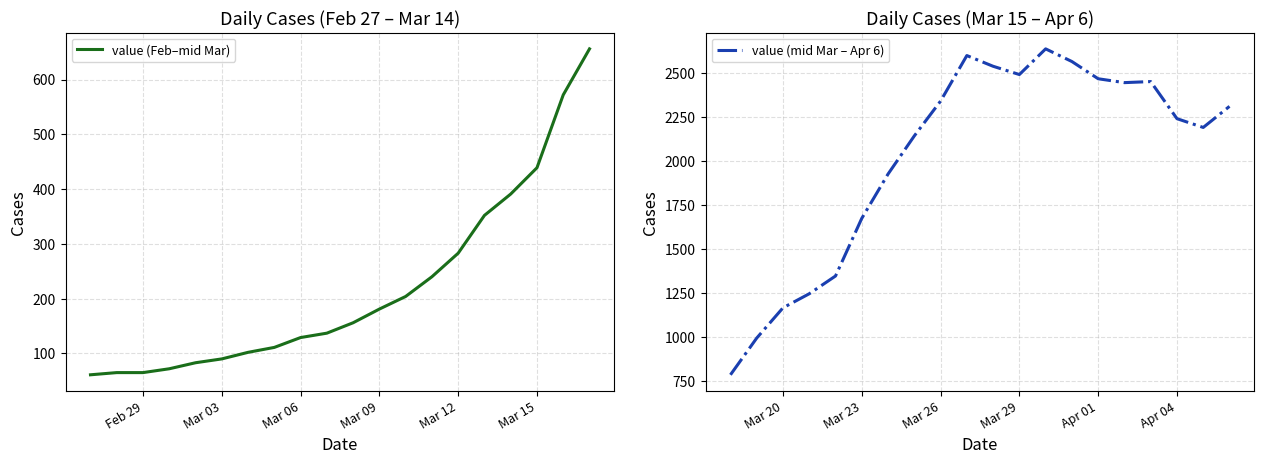

How many values in the value (Feb–mid Mar) series are below 156?

10